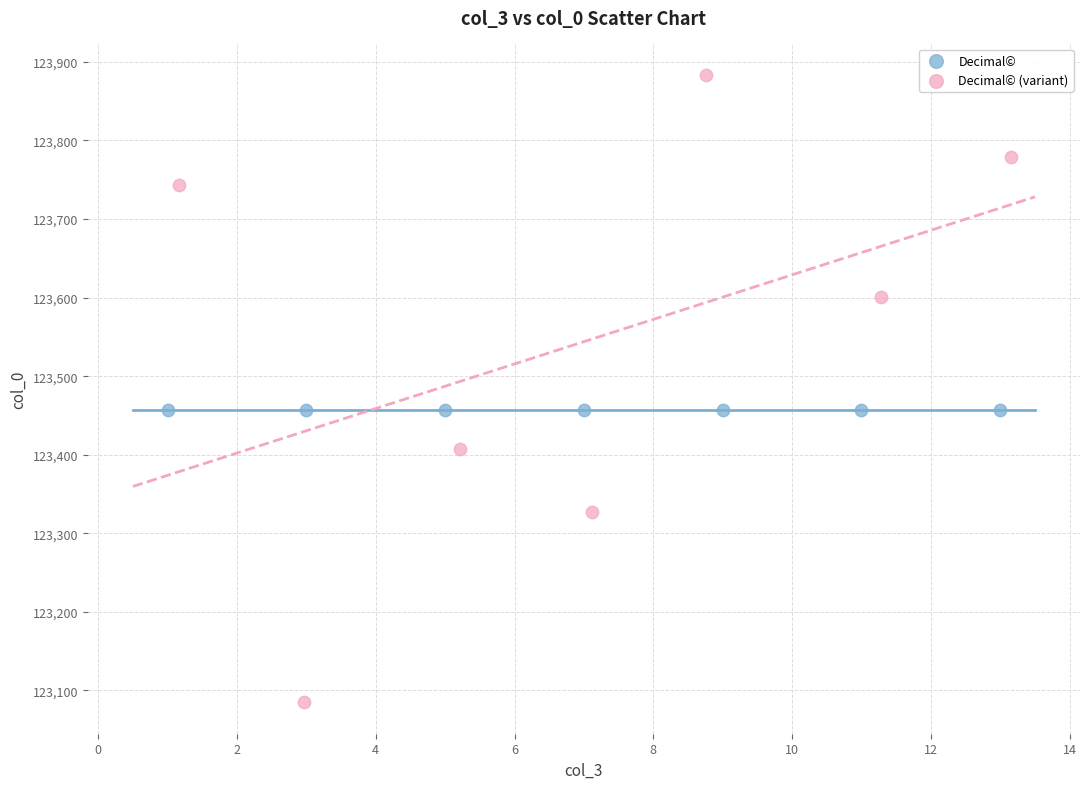

Which series reaches the maximum Y coordinate?

Decimal© (variant)